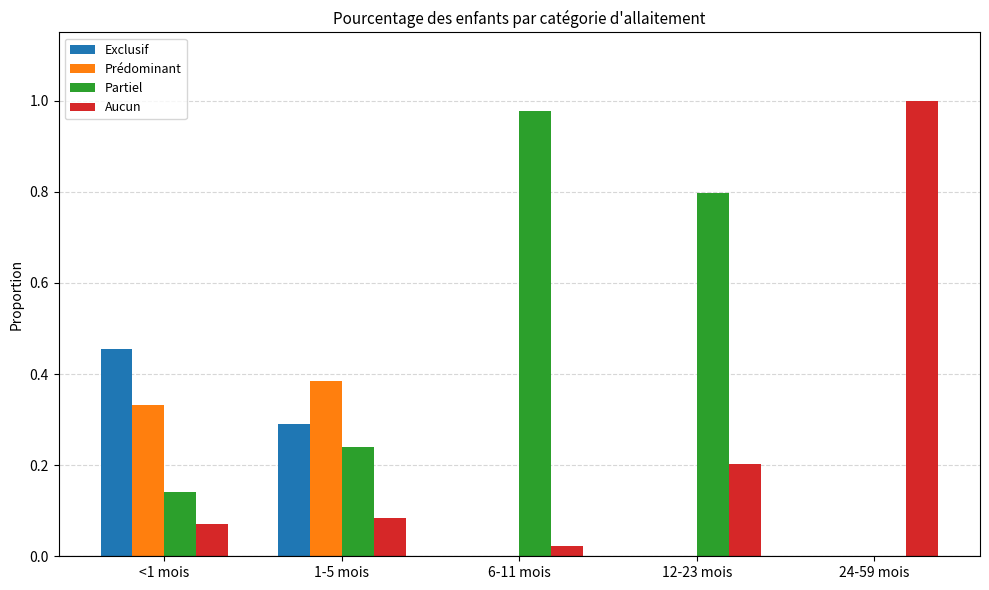

Which series has the largest total across all categories?

Partiel